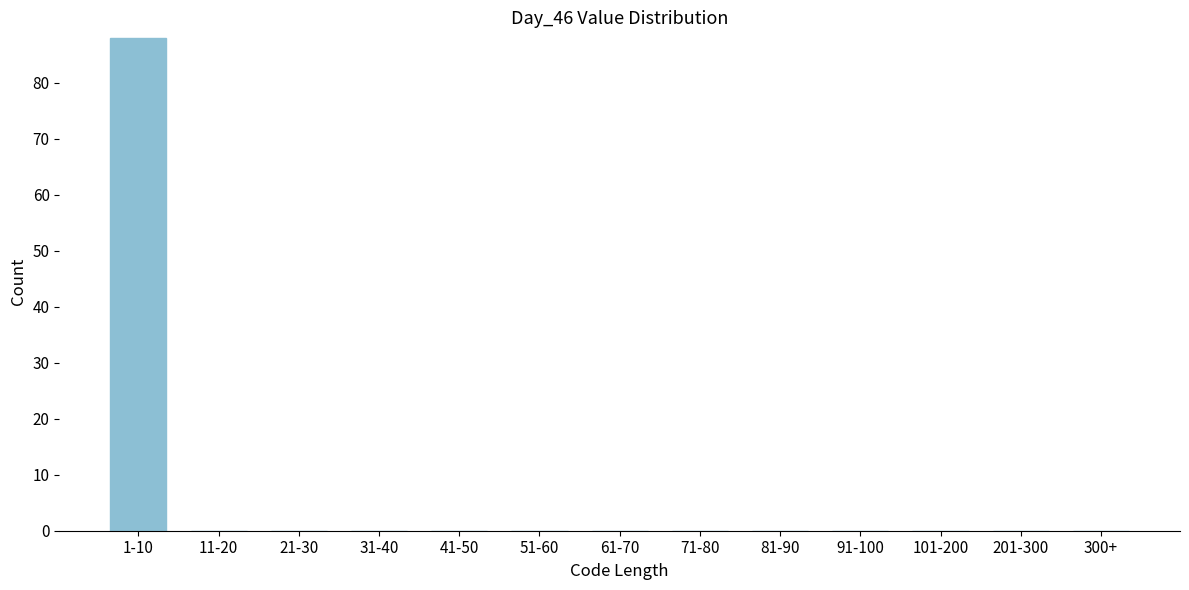

Reading right to left, what are all the values shown in this chart?

300+=0	201-300=0	101-200=0	91-100=0	81-90=0	71-80=0	61-70=0	51-60=0	41-50=0	31-40=0	21-30=0	11-20=0	1-10=88